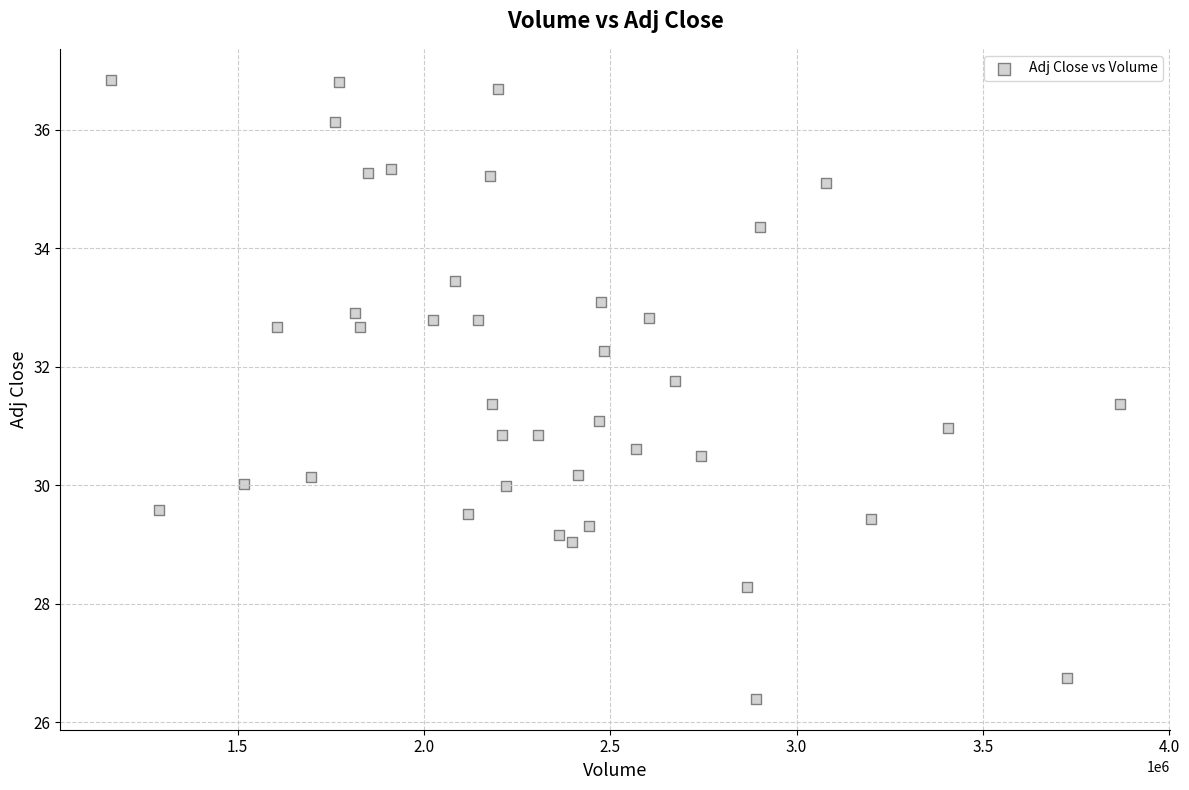

What is the range of X values (max minus min)?

2706700.0